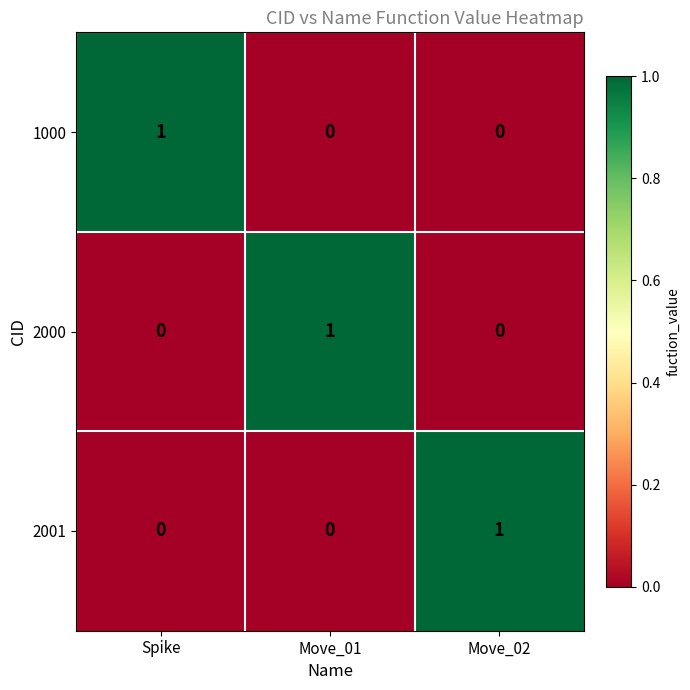

True or false: 2001 has a value of 0 at Spike.

True